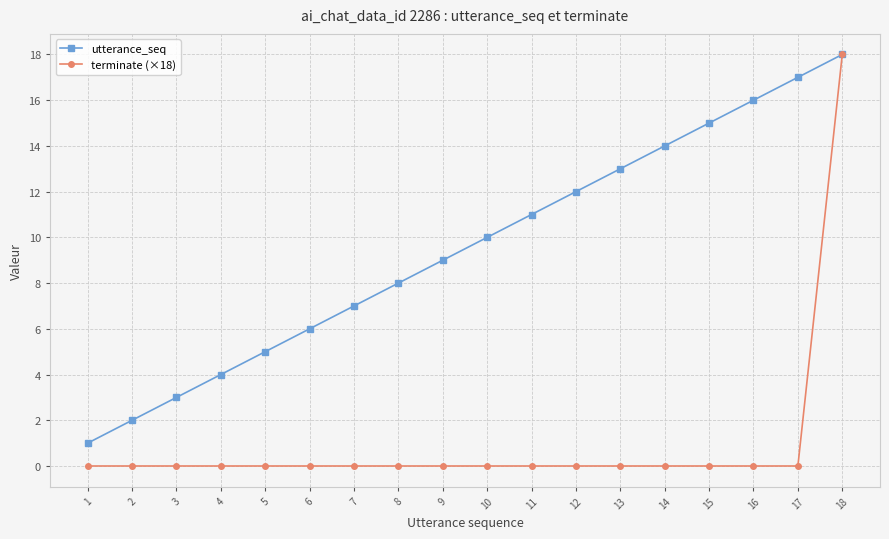

Rank the series by their average value, from lowest to highest.

terminate (×18), utterance_seq